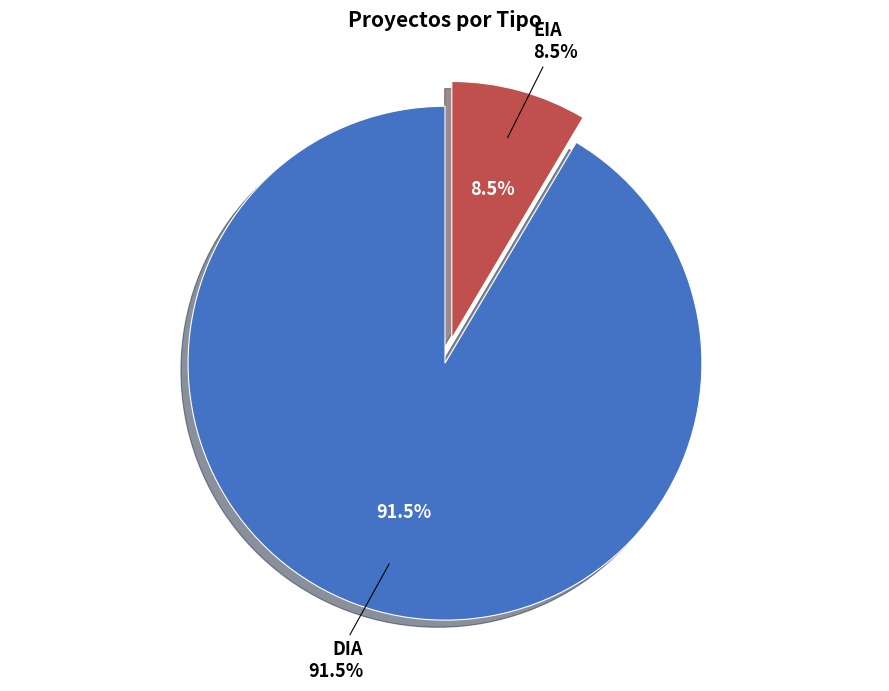

Is there a majority slice in this chart?

Yes